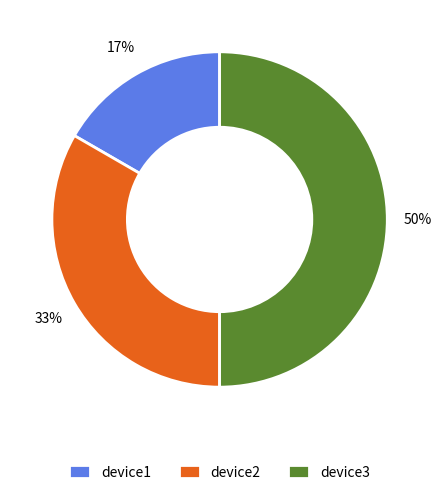

To the nearest percent, what is the difference between the largest and smallest slice percentages?

33%